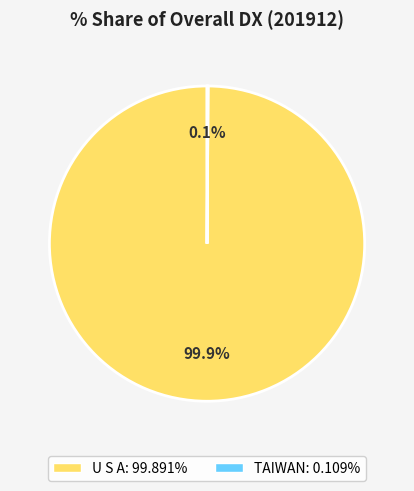

Is there any slice that represents more than half of the pie?

Yes